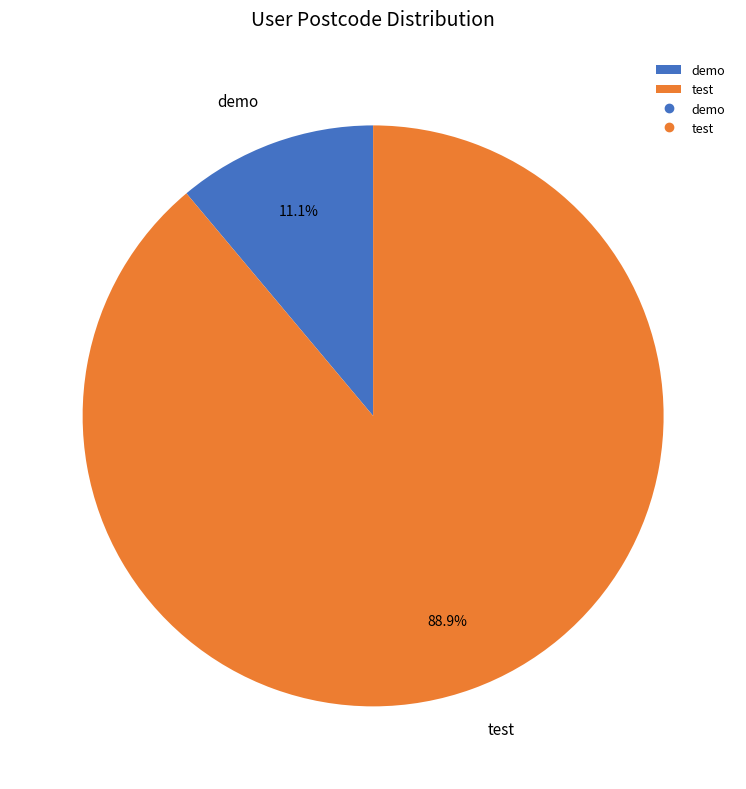

To the nearest percent, what is the combined percentage of demo and test?

100%